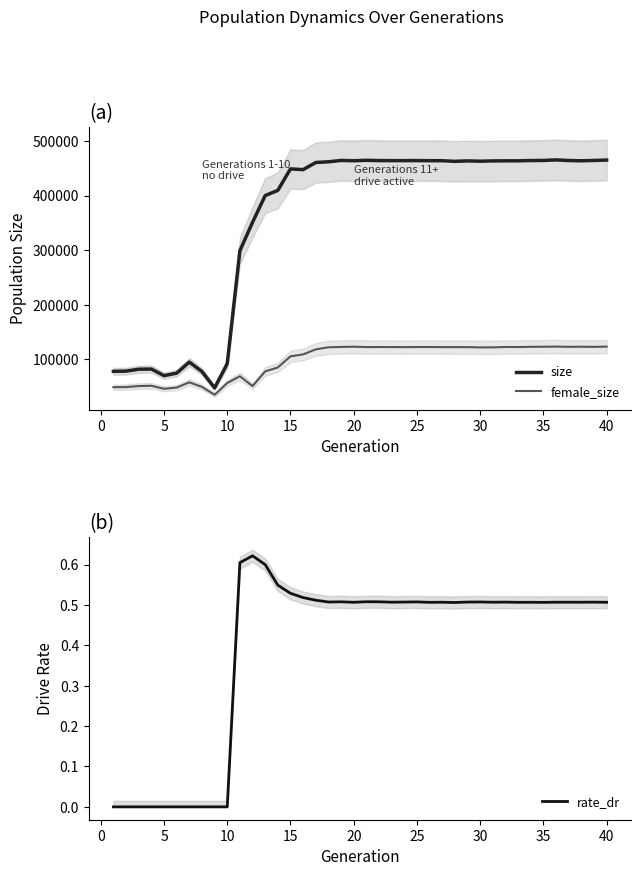

True or false: rate_dr and female_size cross at least once.

False